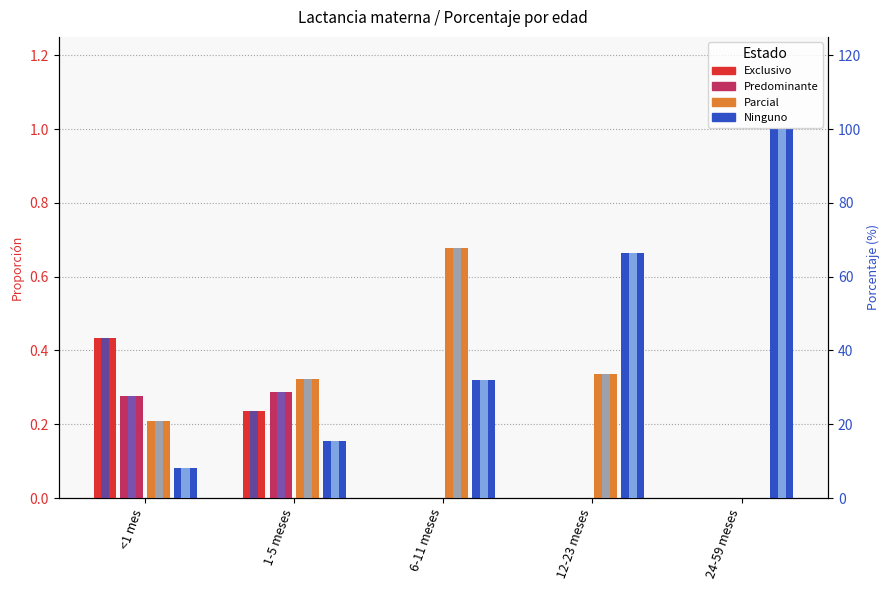

Reading left to right, transcribe all the data shown in this chart.

Exclusivo: 0.4	0.2	0.0	0.0	0.0
Predominante: 0.3	0.3	0.0	0.0	0.0
Parcial: 0.2	0.3	0.7	0.3	0.0
Ninguno: 0.1	0.2	0.3	0.7	1.0